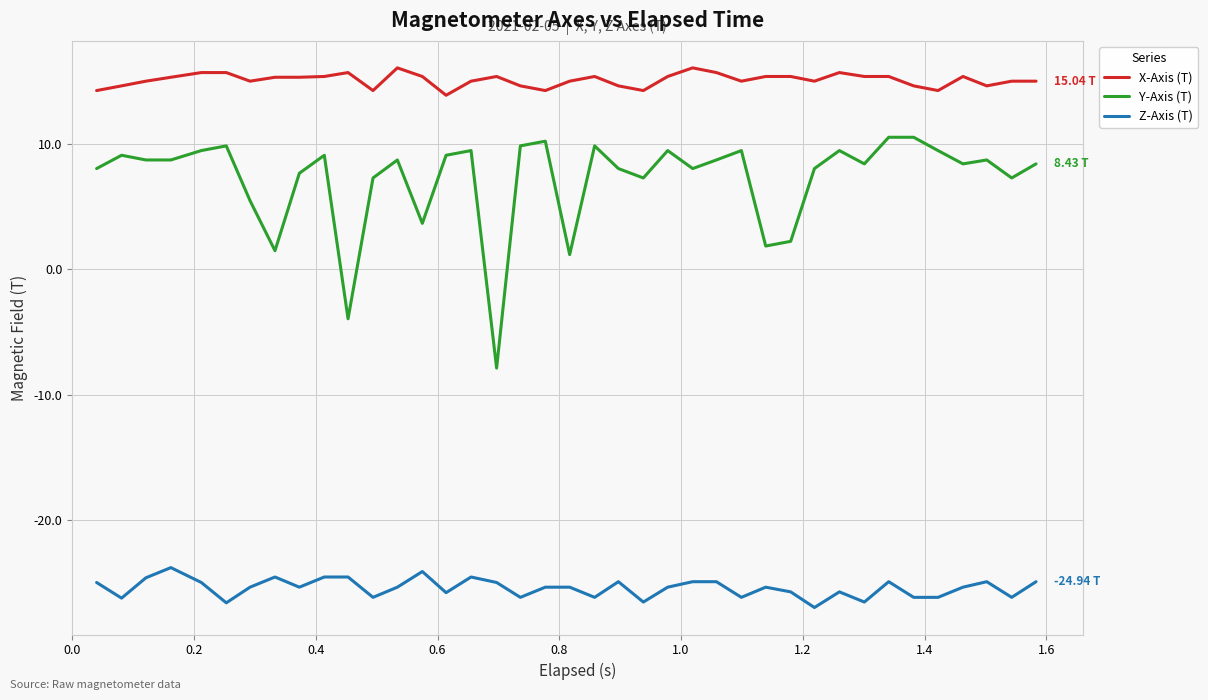

Which series has the largest total across all categories?

X-Axis (T)